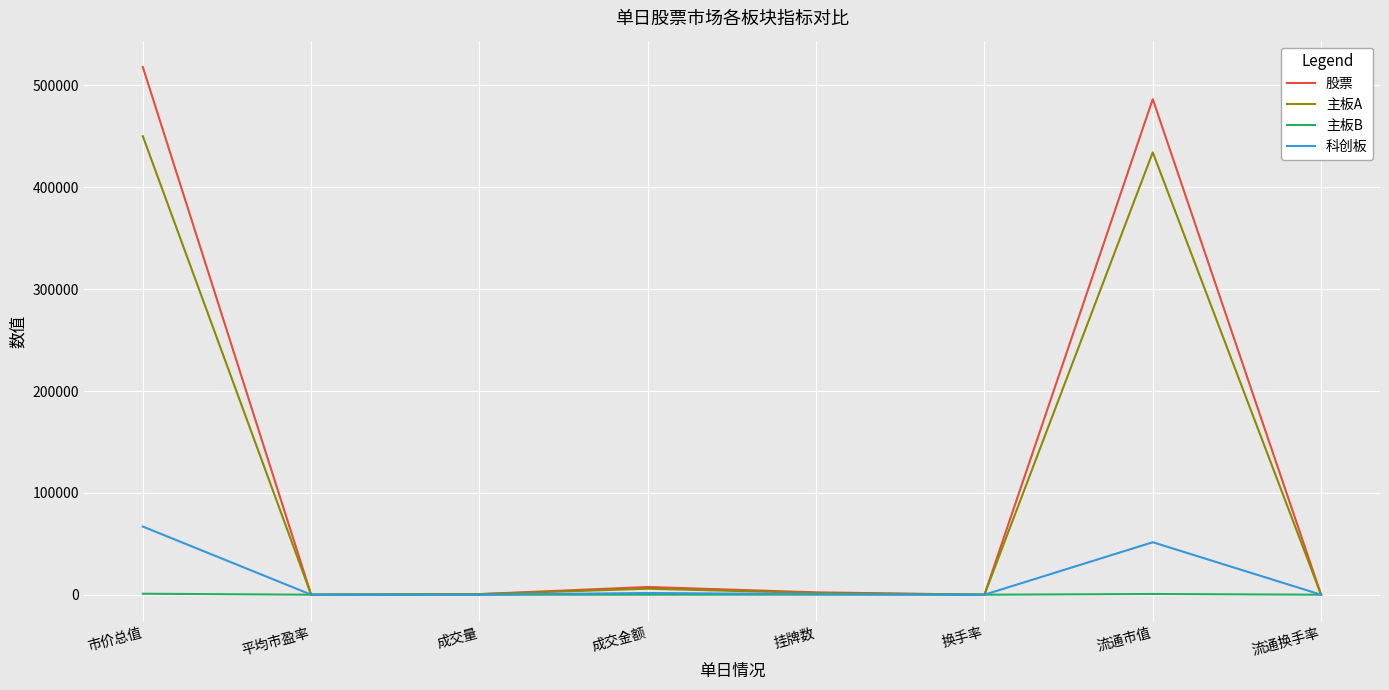

Which series has the largest range (max minus min)?

股票